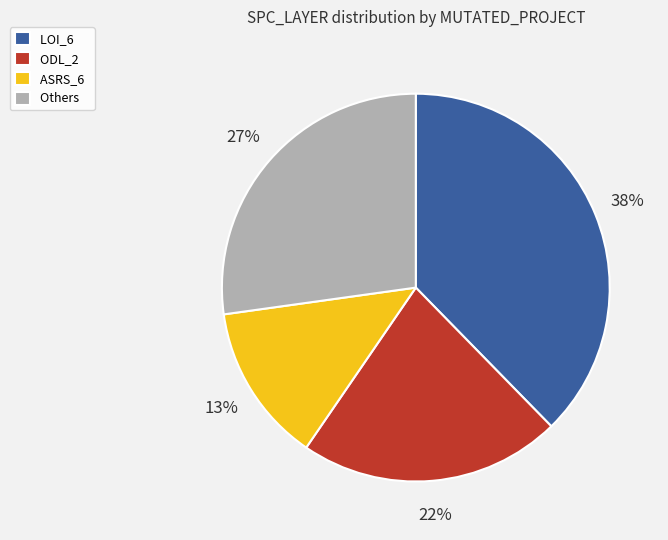

To the nearest percent, what is the average slice percentage?

25%